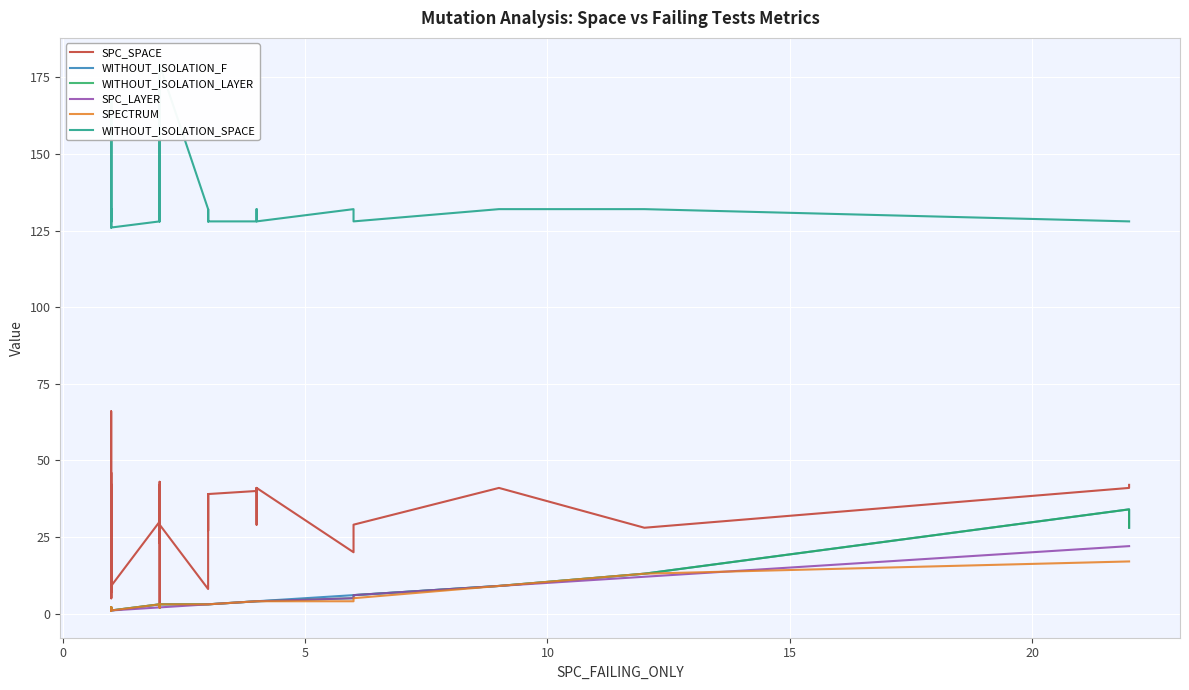

How many data points in WITHOUT_ISOLATION_F are less than 3?

18